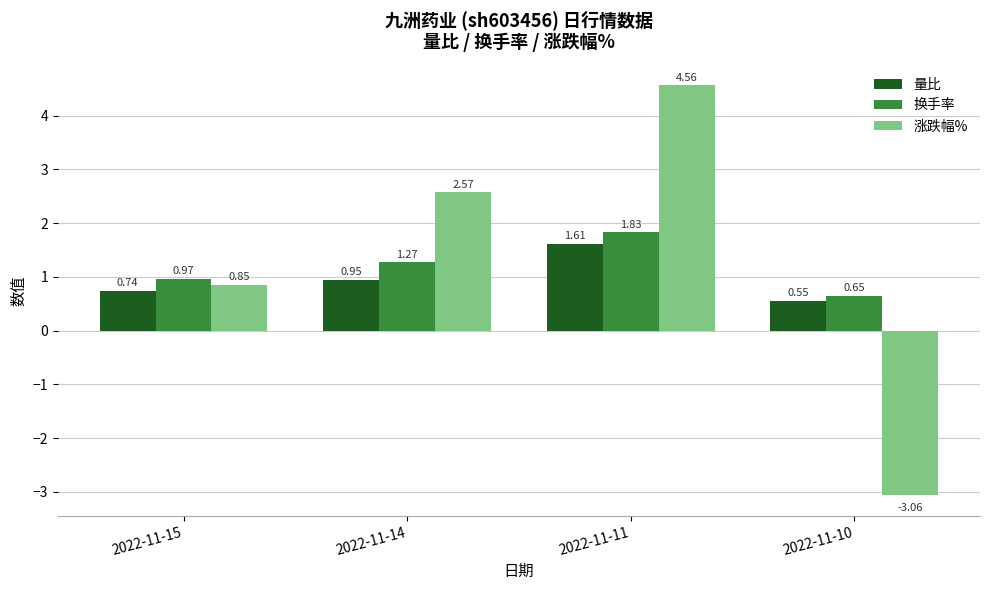

How many data points in 换手率 are less than 1?

2